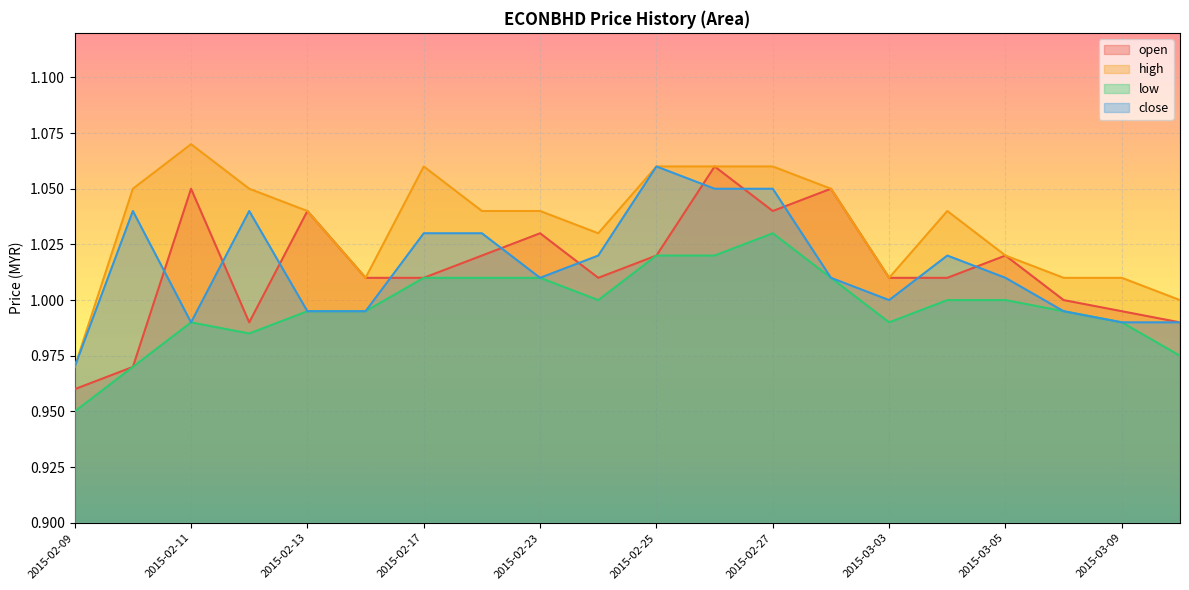

What position from the left is 2015-03-04?

16